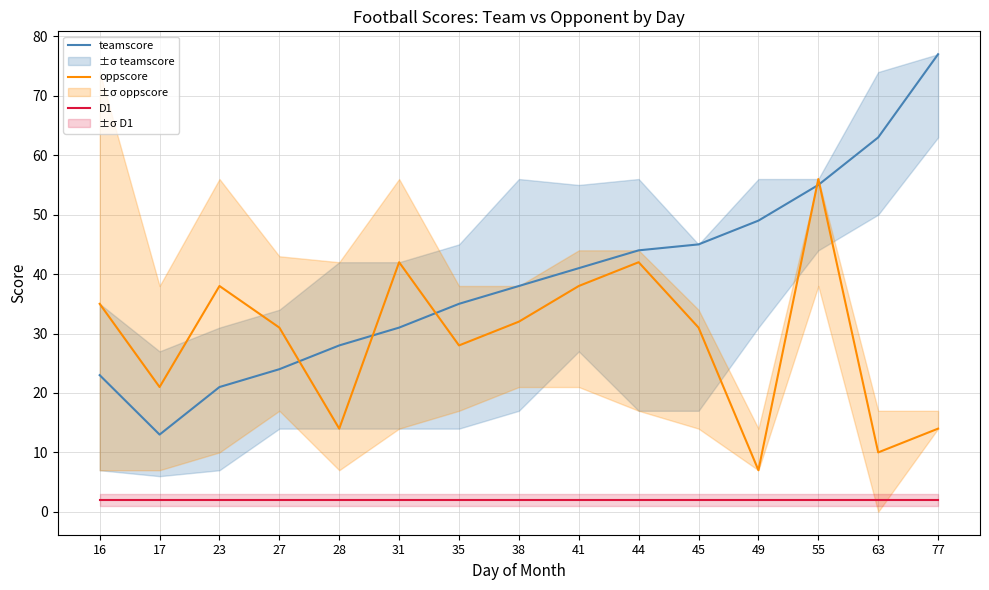

Rank the series at 55 from lowest to highest value.

D1, teamscore, oppscore